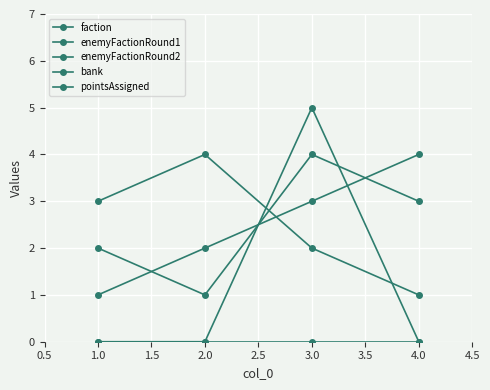

What is the highest value of the bank series?

5